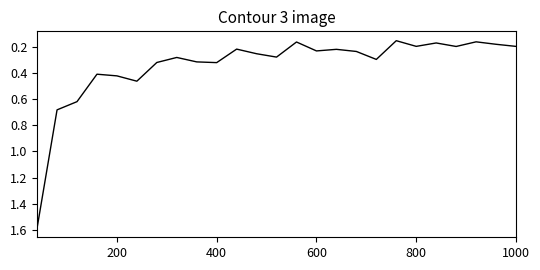

What is the difference between the maximum and minimum values?

1.4